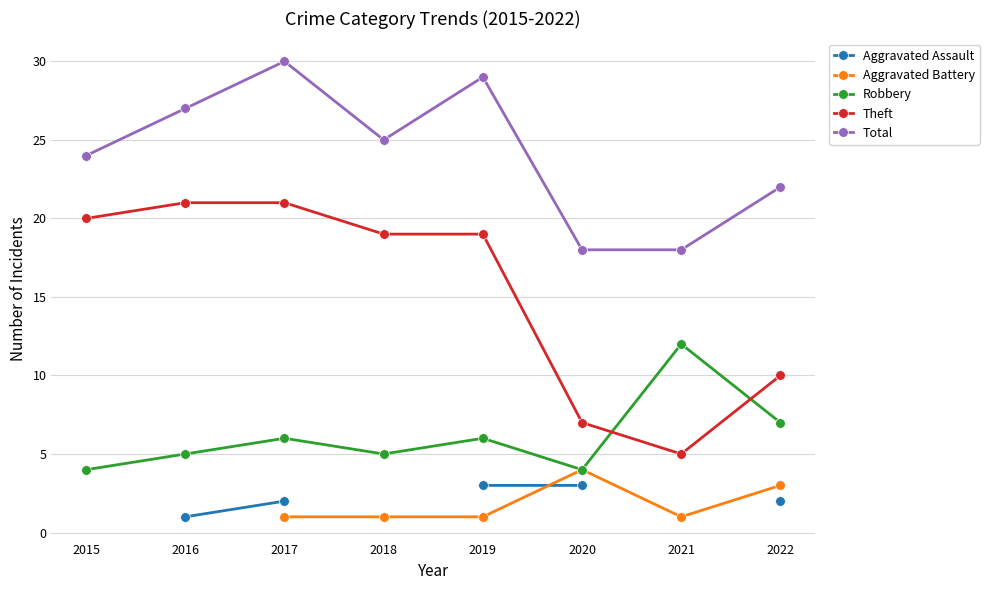

Where is the first local minimum for Total?

2018